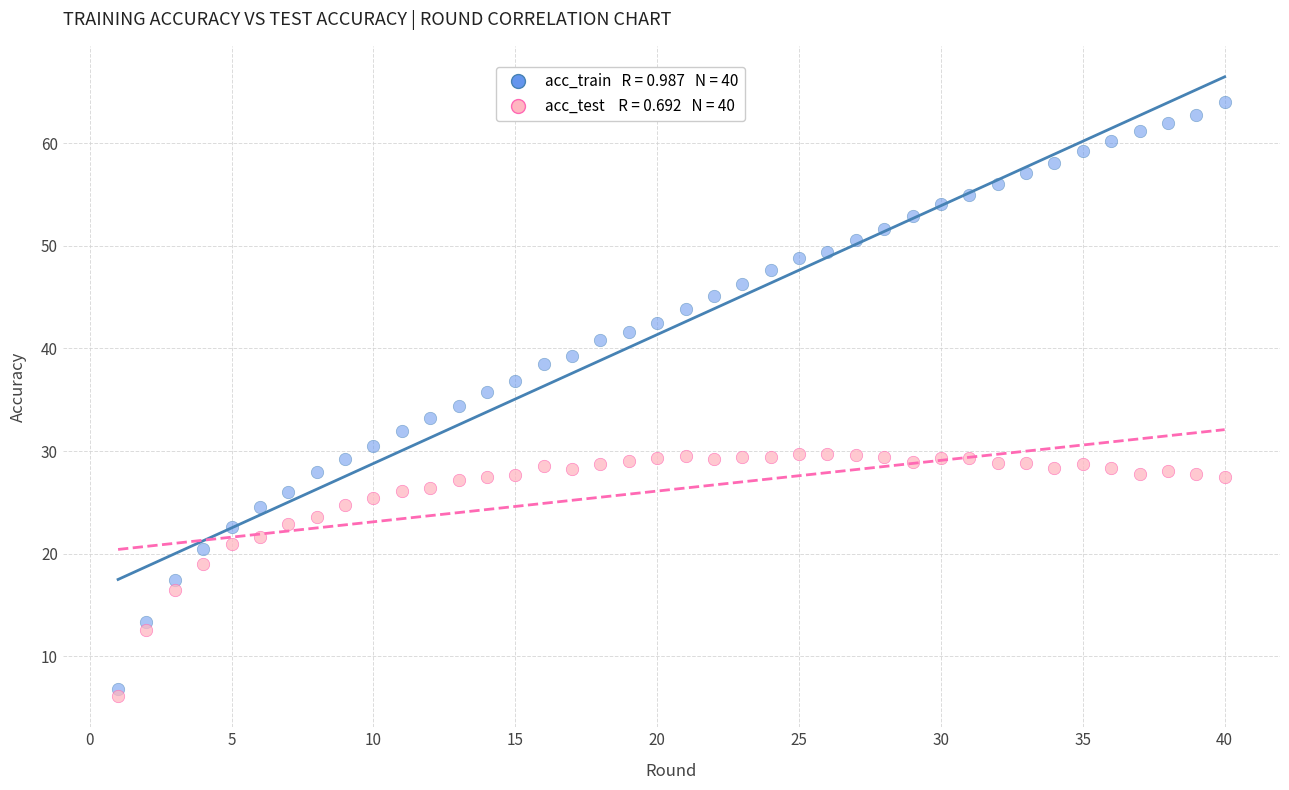

Across all data points, what is the range of Y values (max minus min)?

57.9